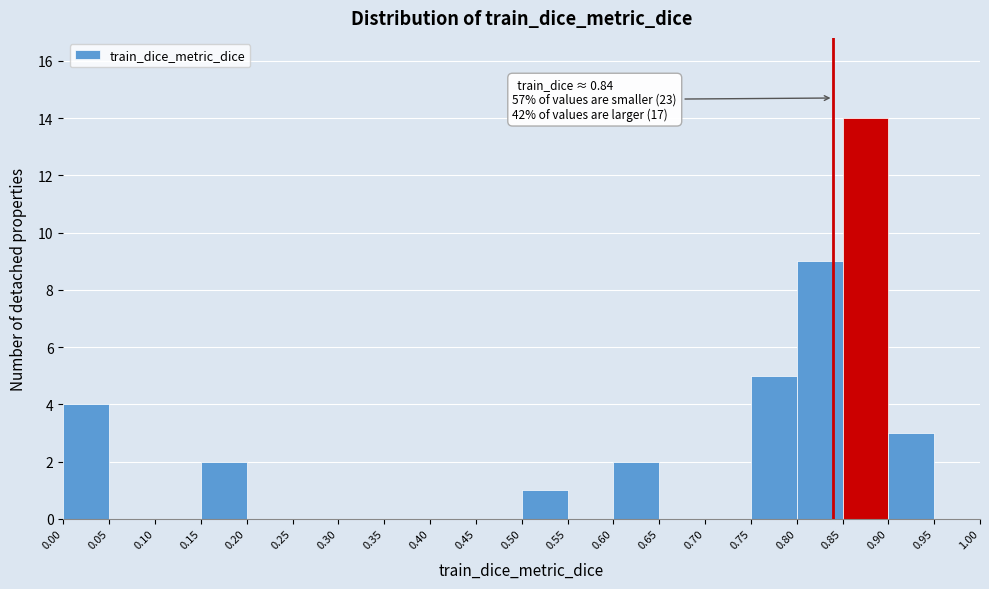

Which range on the x-axis has the tallest bar?

0.85 to 0.90